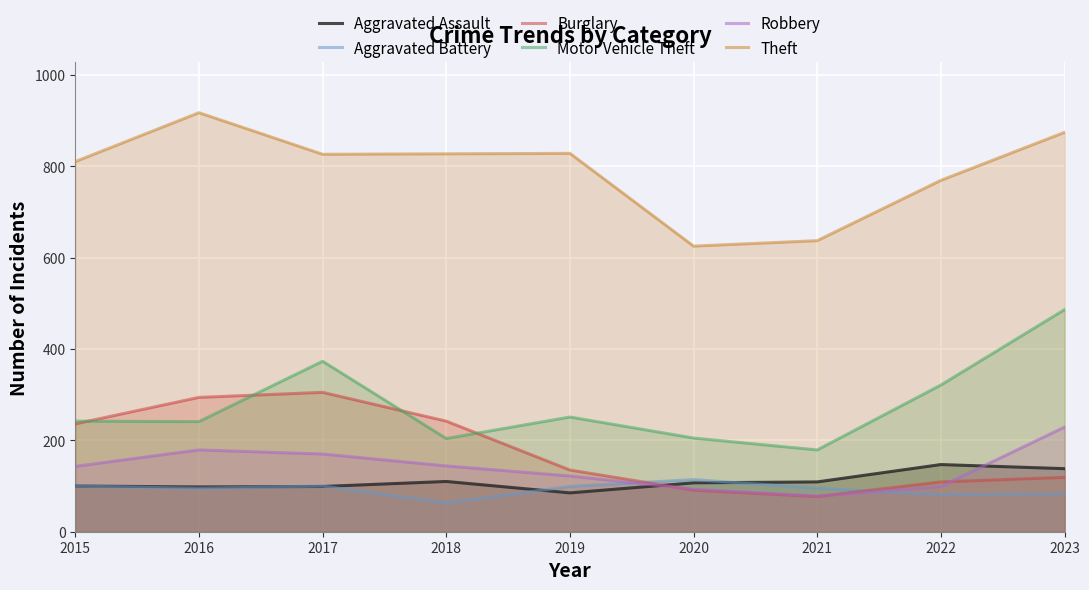

How many data points in Robbery are less than 143?

4